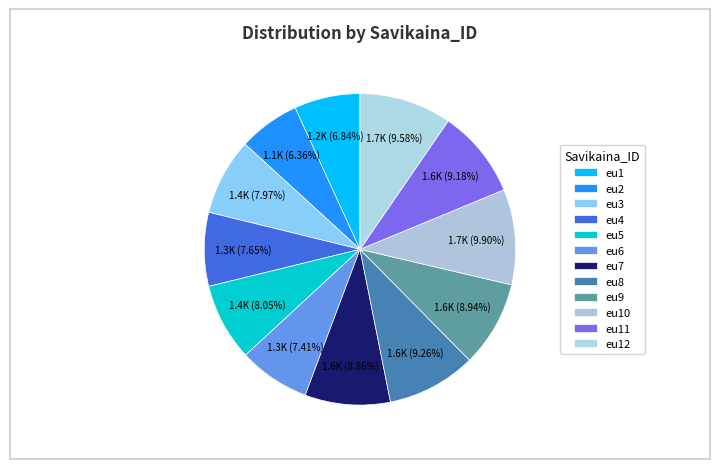

How many slices are in this pie chart?

12